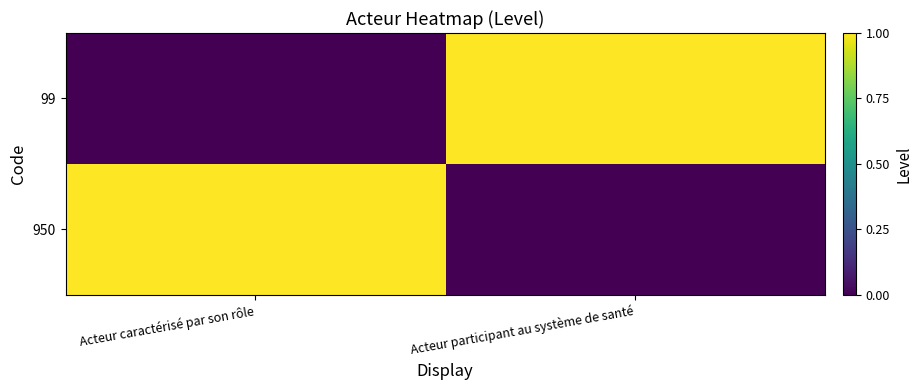

At Acteur participant au système de santé, list the series in order from largest to smallest.

99, 950